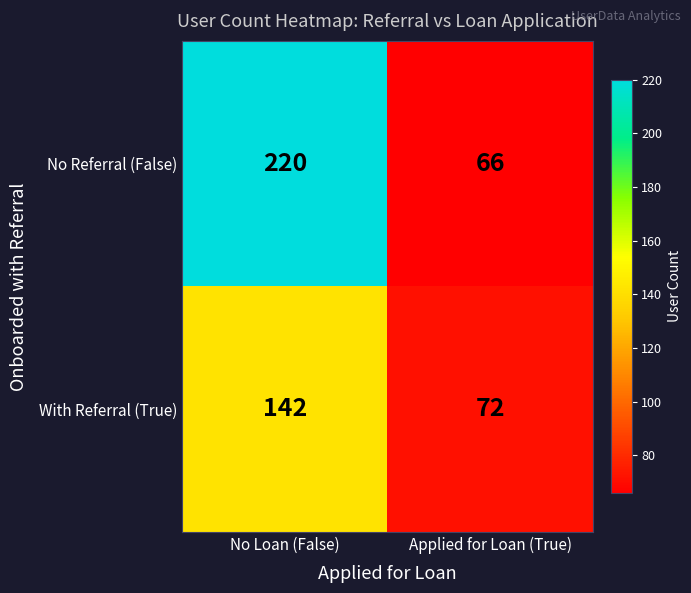

Reading left to right, list all the values displayed in this chart.

No Referral (False): No Loan (False)=220	Applied for Loan (True)=66
With Referral (True): No Loan (False)=142	Applied for Loan (True)=72